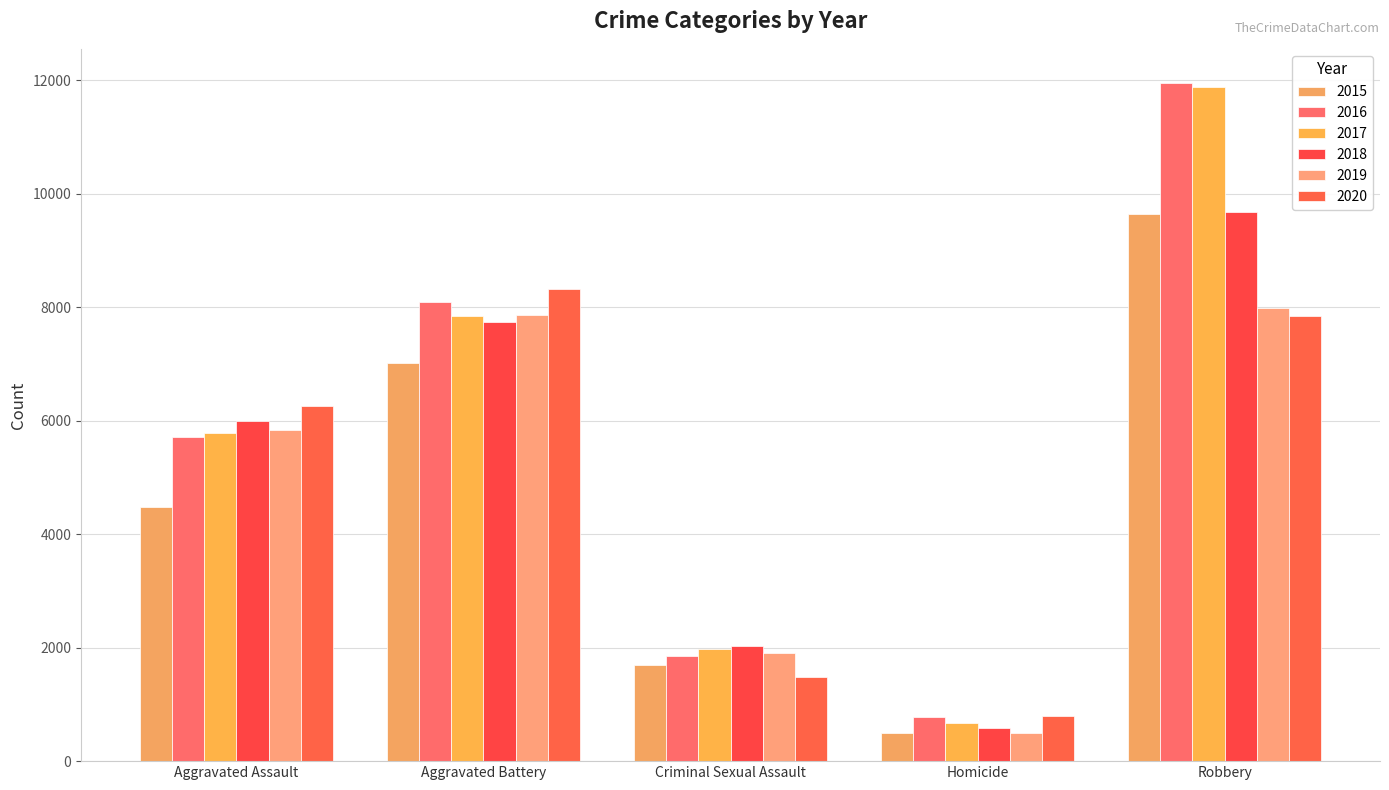

Reading right to left, what are all the values shown in this chart?

2015: Robbery=9638	Homicide=496	Criminal Sexual Assault=1703	Aggravated Battery=7019	Aggravated Assault=4480
2016: Robbery=11960	Homicide=786	Criminal Sexual Assault=1850	Aggravated Battery=8086	Aggravated Assault=5713
2017: Robbery=11880	Homicide=672	Criminal Sexual Assault=1976	Aggravated Battery=7845	Aggravated Assault=5793
2018: Robbery=9681	Homicide=588	Criminal Sexual Assault=2033	Aggravated Battery=7735	Aggravated Assault=6002
2019: Robbery=7995	Homicide=499	Criminal Sexual Assault=1912	Aggravated Battery=7858	Aggravated Assault=5841
2020: Robbery=7855	Homicide=787	Criminal Sexual Assault=1487	Aggravated Battery=8320	Aggravated Assault=6265